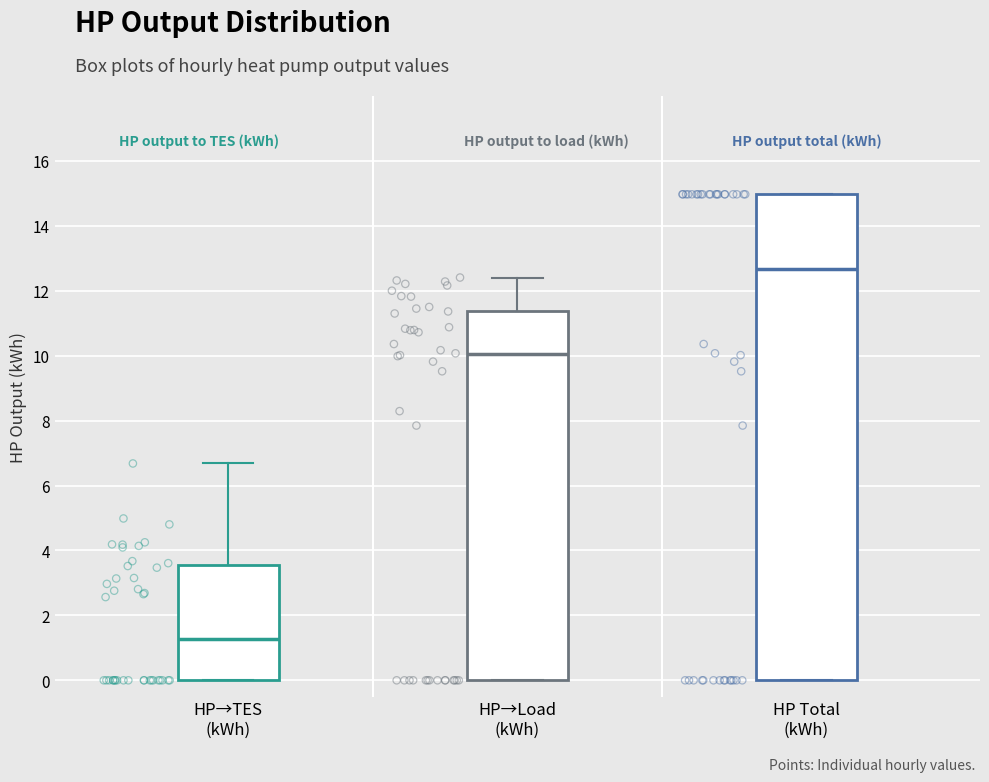

Reading left to right, transcribe this box plot: for each box, give where its median line is, the range the box spans, and where its two whiskers end, as read against the y-axis. The values are not printed on the chart, so give them approximately, as read against the axis.

HP→TES (kWh): median 1.2, box 0.0 to 3.6, whiskers 0.0 to 6.6
HP→Load (kWh): median 10.0, box 0.0 to 11.4, whiskers 0.0 to 12.4
HP Total (kWh): median 12.6, box 0.0 to 15.0, whiskers 0.0 to 15.0